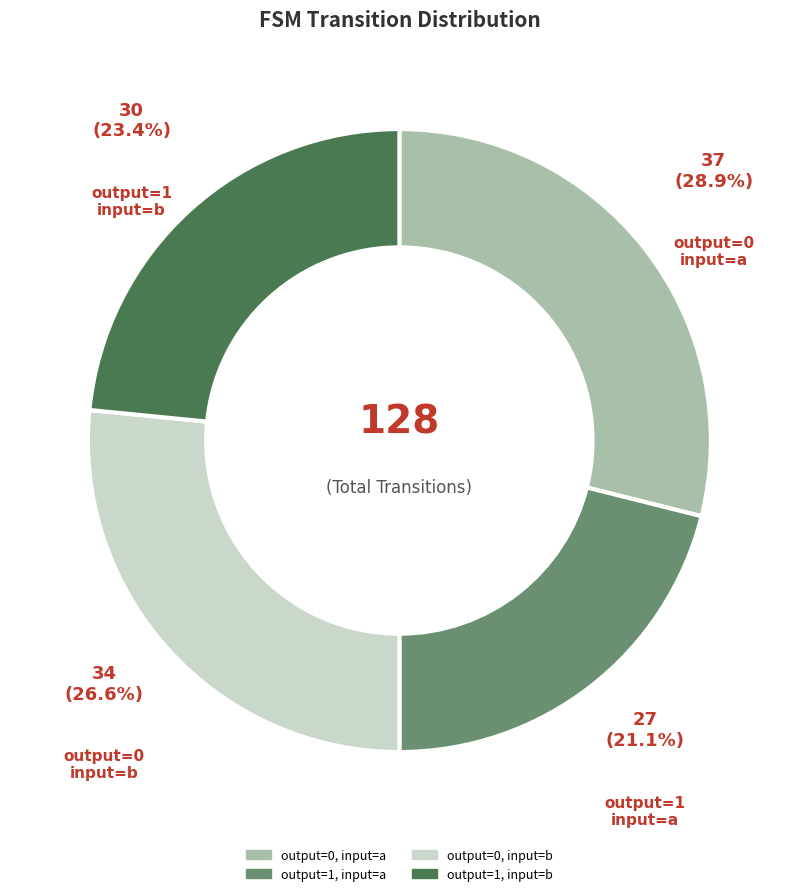

Is there a majority slice in this chart?

No